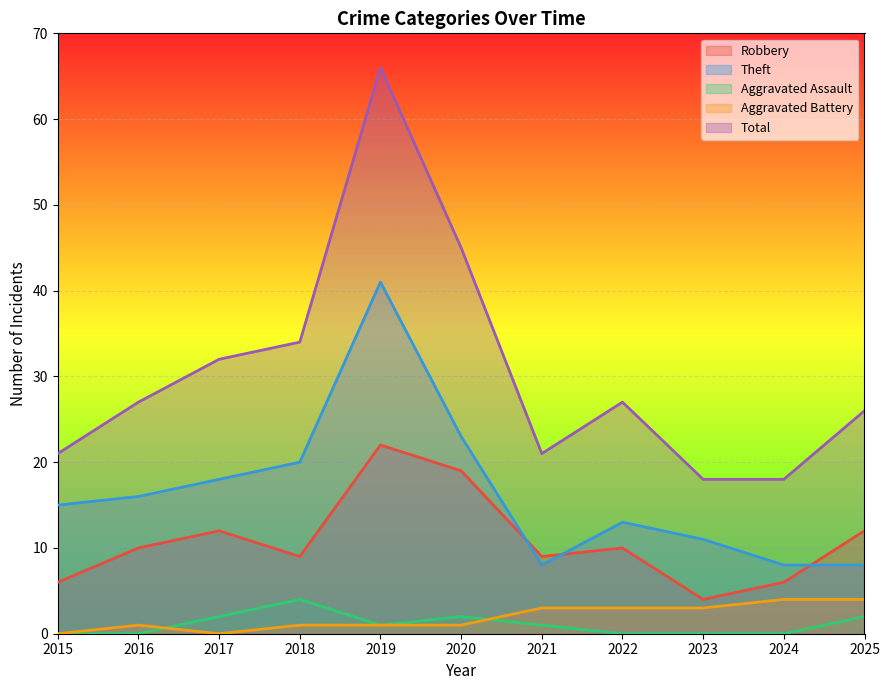

The Aggravated Assault series shows 2 at 2025. True or false?

True